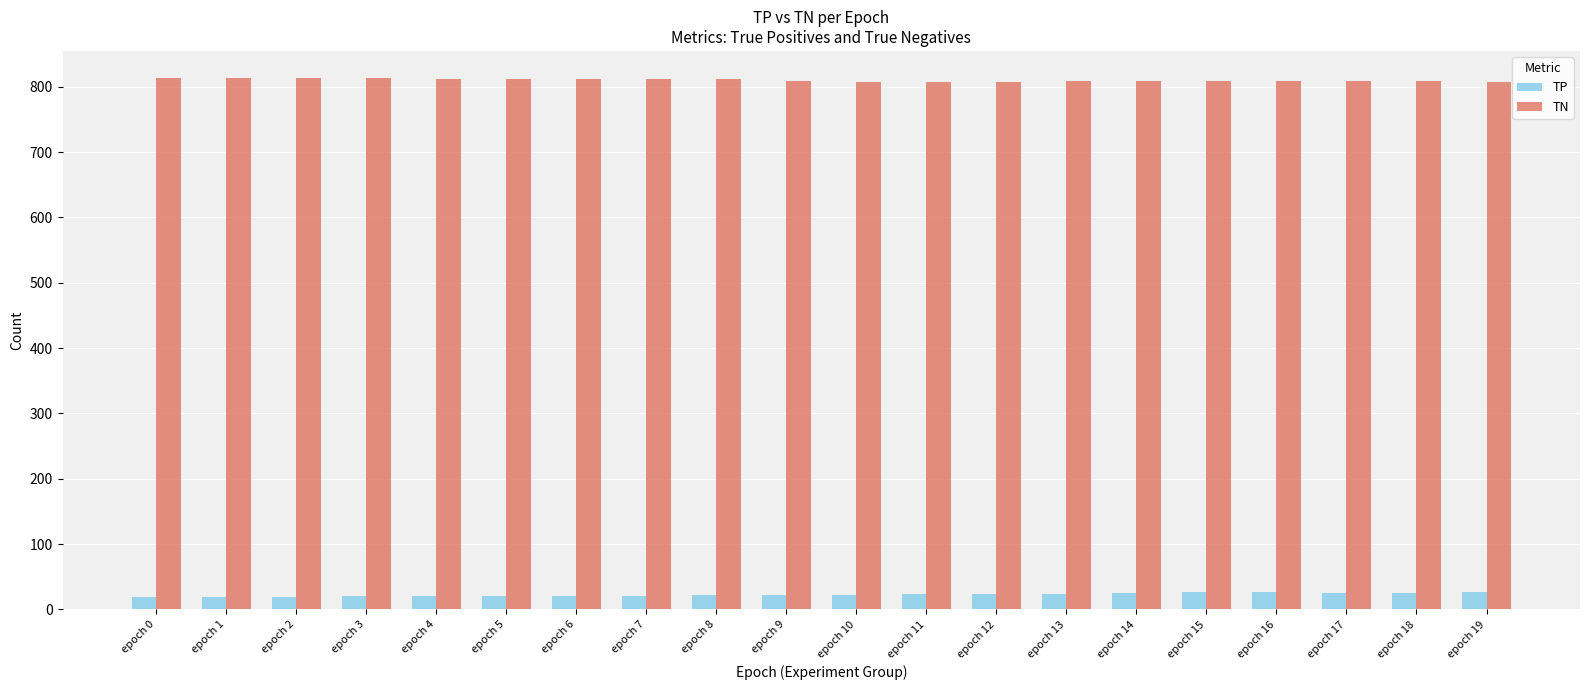

What is the difference between the TN values at epoch 4 and epoch 1?

2